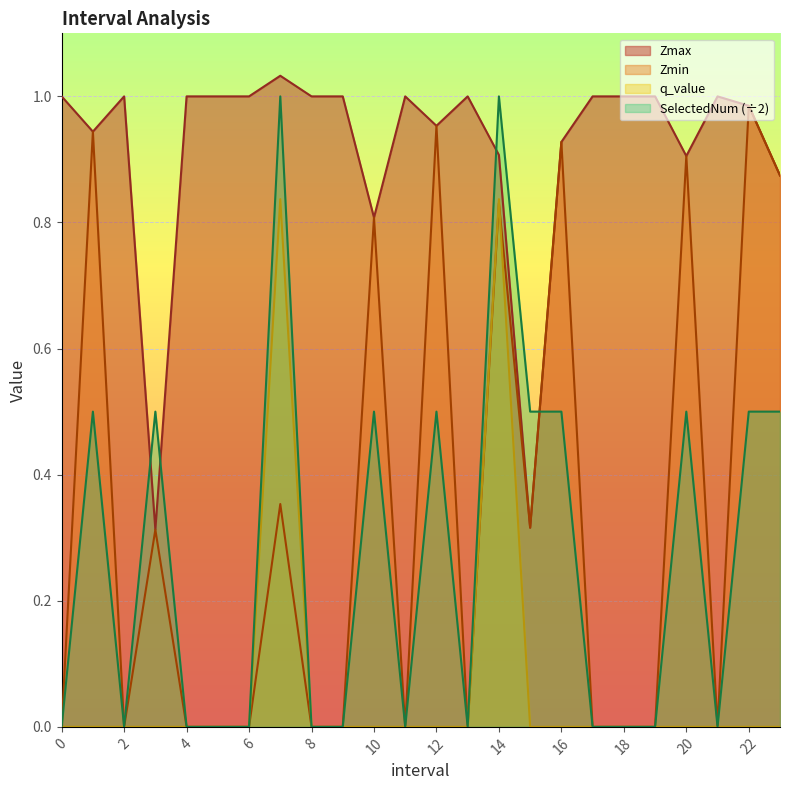

Reading right to left, transcribe all the data shown in this chart.

Zmax: 0.9	1.0	1.0	0.9	1.0	1.0	1.0	0.9	0.3	0.9	1.0	1.0	1.0	0.8	1.0	1.0	1.0	1.0	1.0	1.0	0.3	1.0	0.9	1.0
Zmin: 0.9	1.0	0.0	0.9	0.0	0.0	0.0	0.9	0.3	0.8	0.0	1.0	0.0	0.8	0.0	0.0	0.4	0.0	0.0	0.0	0.3	0.0	0.9	0.0
q_value: -0.0	-0.0	0.0	-0.0	0.0	0.0	0.0	-0.0	-0.0	0.8	0.0	-0.0	0.0	-0.0	0.0	0.0	0.8	0.0	0.0	0.0	-0.0	0.0	-0.0	0.0
SelectedNum: 0.5	0.5	0.0	0.5	0.0	0.0	0.0	0.5	0.5	1.0	0.0	0.5	0.0	0.5	0.0	0.0	1.0	0.0	0.0	0.0	0.5	0.0	0.5	0.0